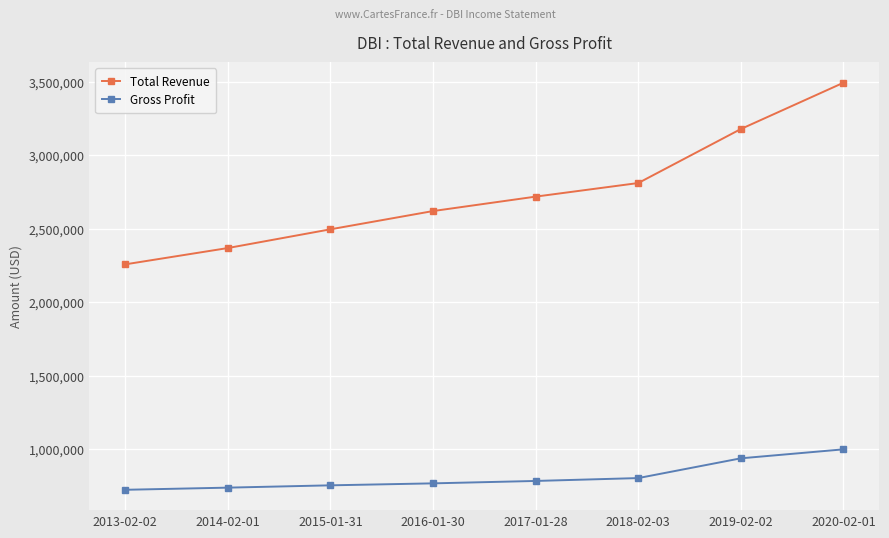

True or false: Gross Profit and Total Revenue intersect in this chart.

False